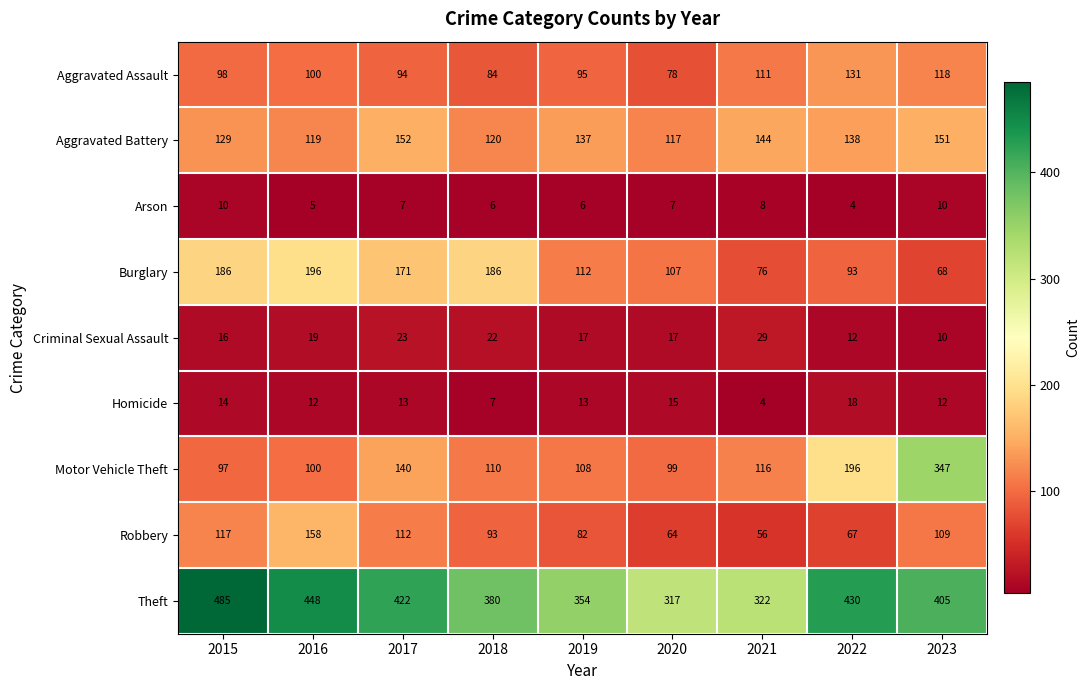

At how many categories does at least one series exceed 428?

3